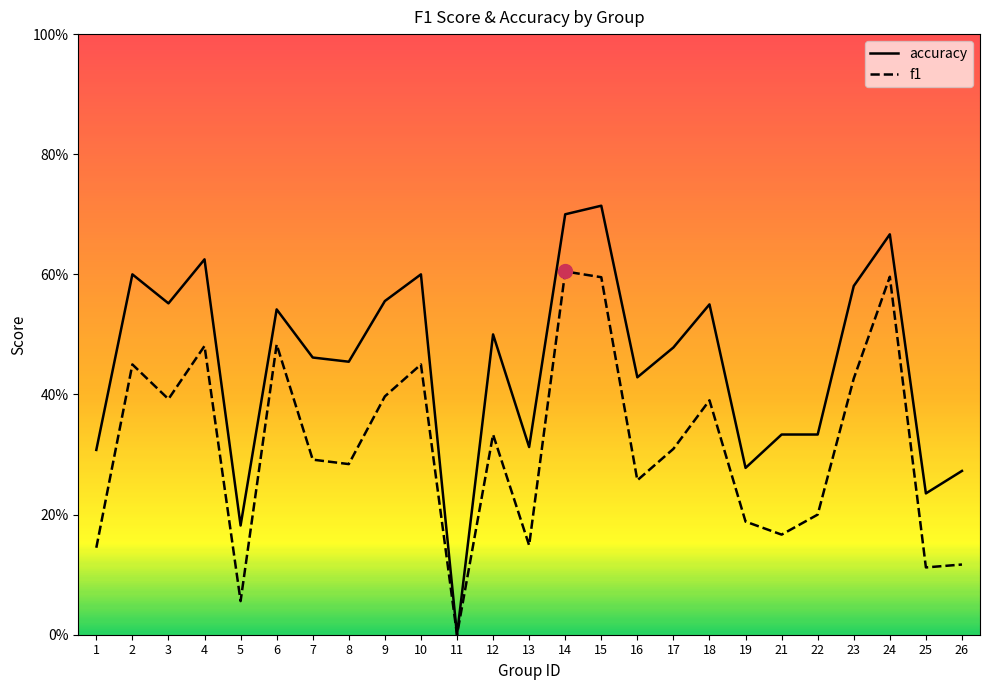

Which series has the widest spread of values?

accuracy